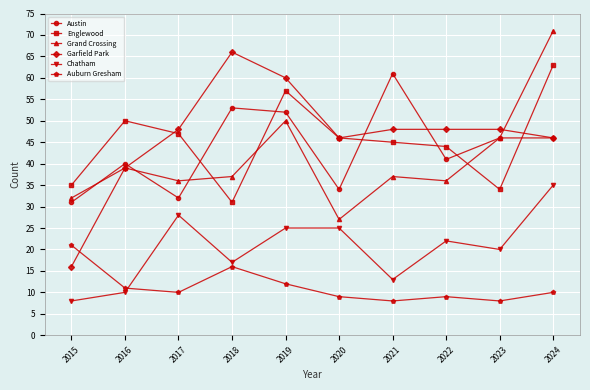

What is the spread (max minus min) of values at 2016?

40